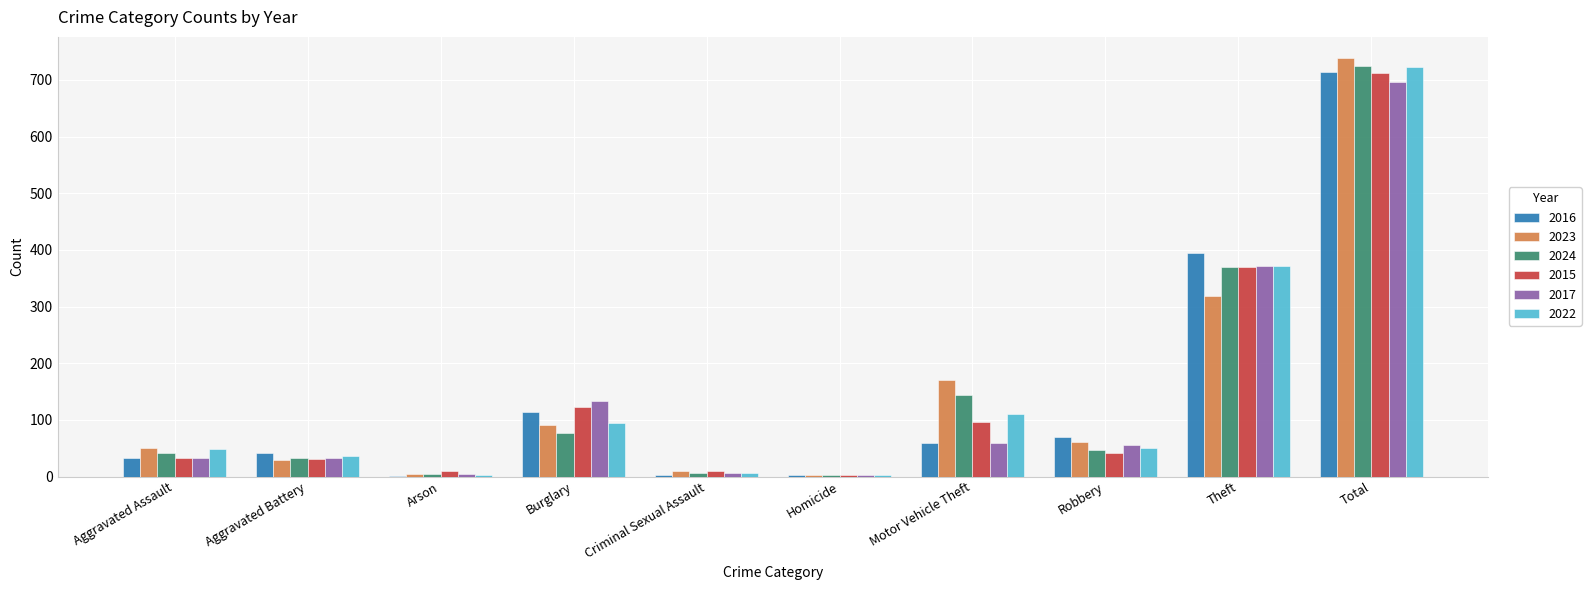

At which category is the sum across all series the highest?

Total